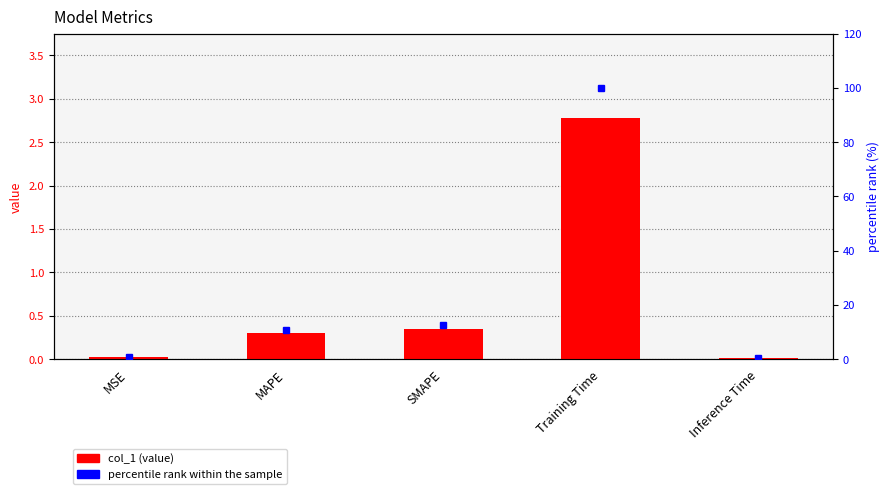

At how many categories does at least one series exceed 81?

1